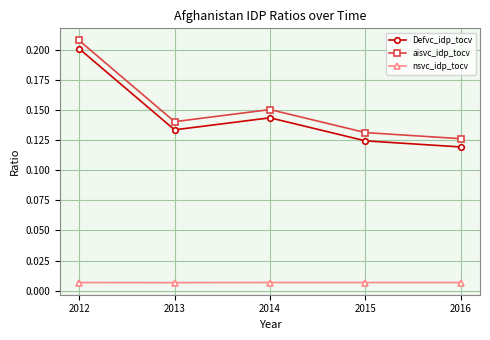

True or false: nsvc_idp_tocv and aisvc_idp_tocv intersect in this chart.

False